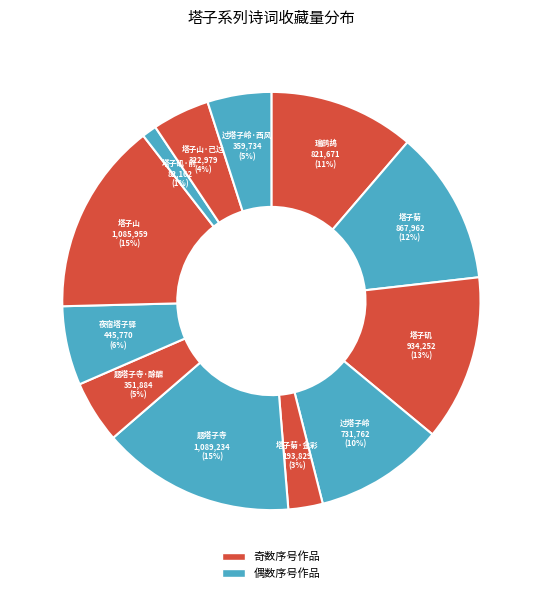

How many slices are in this pie chart?

12